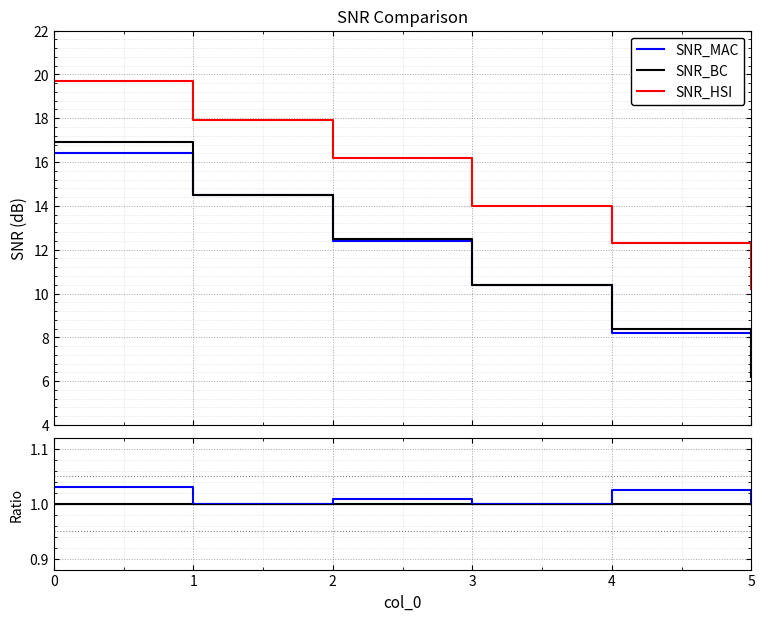

What is the value of the SNR_BC / SNR_MAC point at the 6th from the left?

1.0